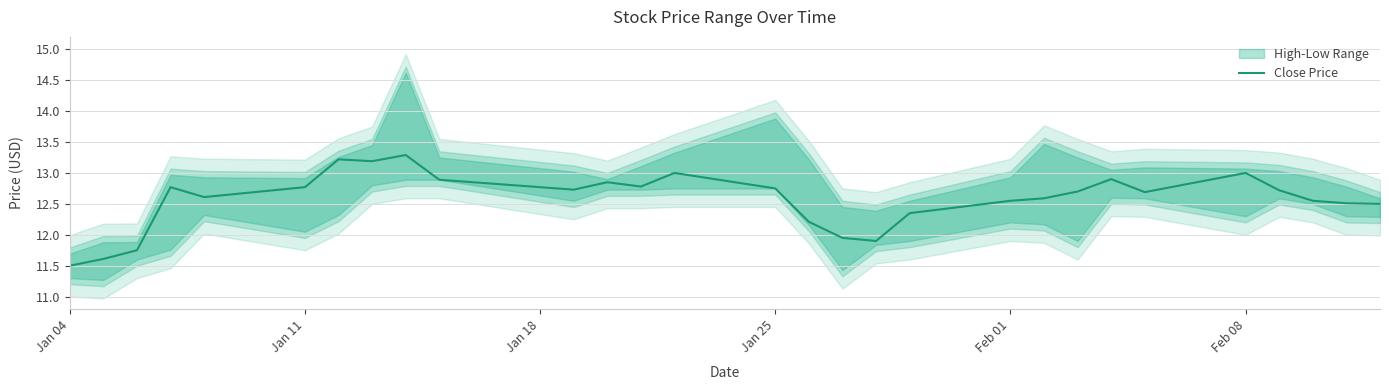

What is the maximum value for Close Price?

13.3